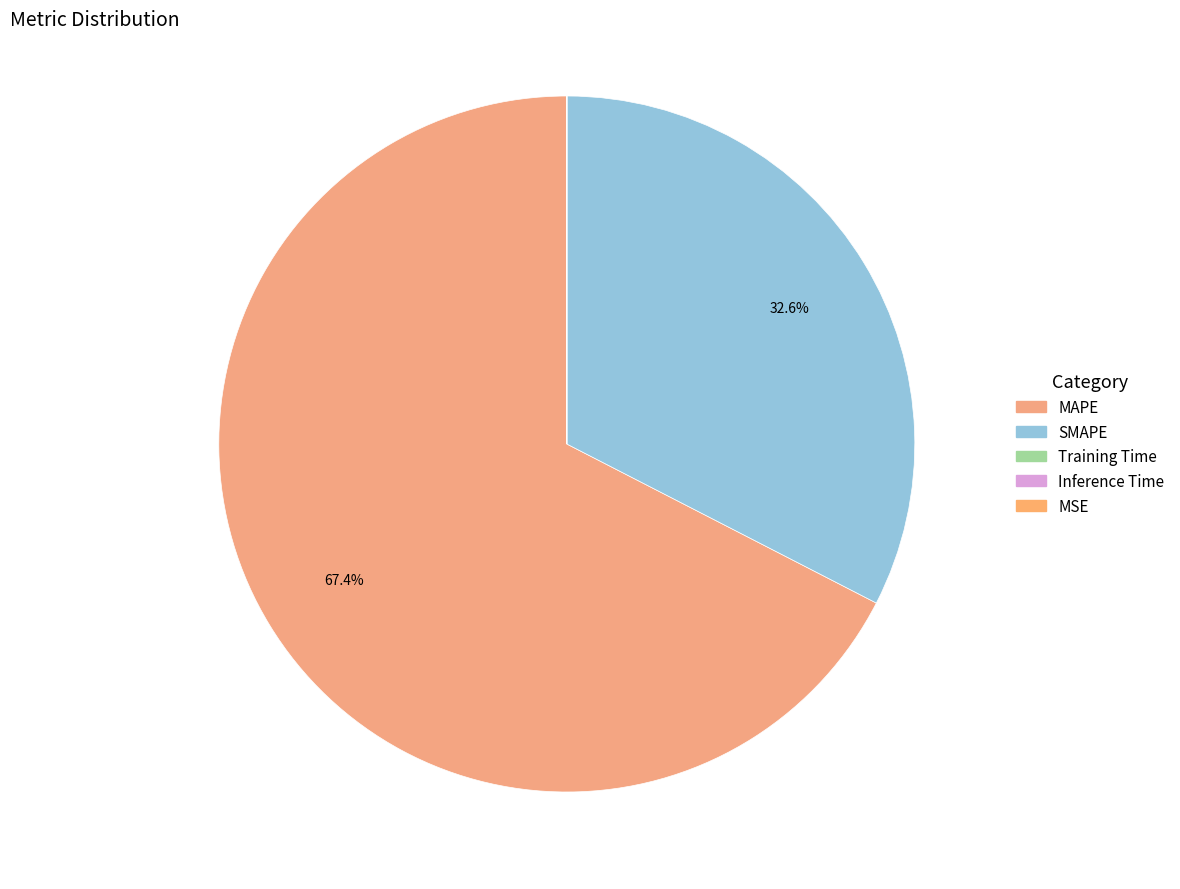

What is the change in value from MAPE to MSE?

-214.4